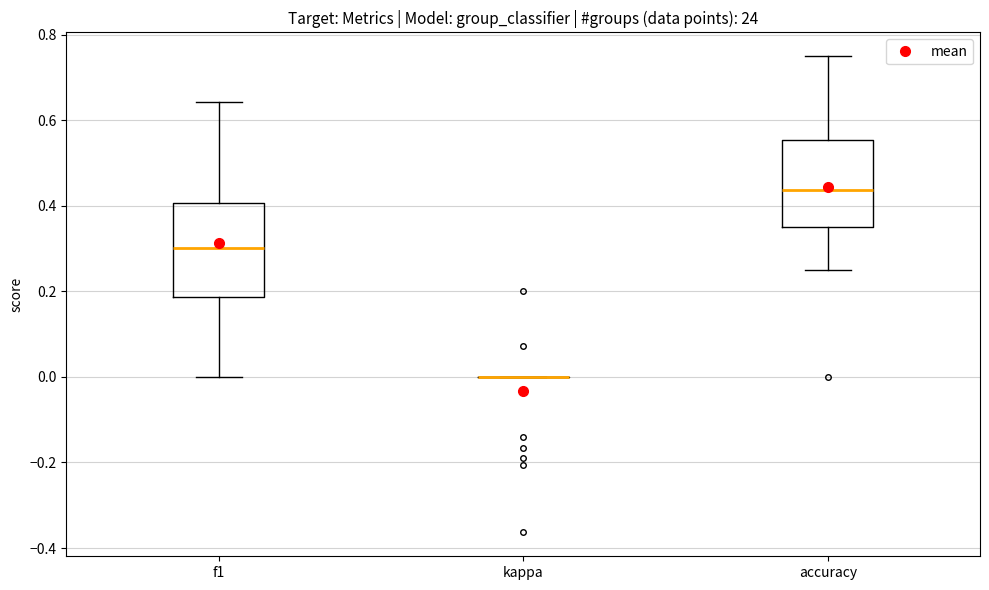

Reading left to right, read every box against the y-axis: the position of its median line, the range the box covers, and the ends of its whiskers. The values are not printed on the chart, so give them approximately, as read against the axis.

f1: median 0.30, box 0.18 to 0.40, whiskers 0.00 to 0.64
kappa: box collapsed to a line at 0.00, whiskers 0.00 to 0.00
accuracy: median 0.44, box 0.36 to 0.56, whiskers 0.26 to 0.76